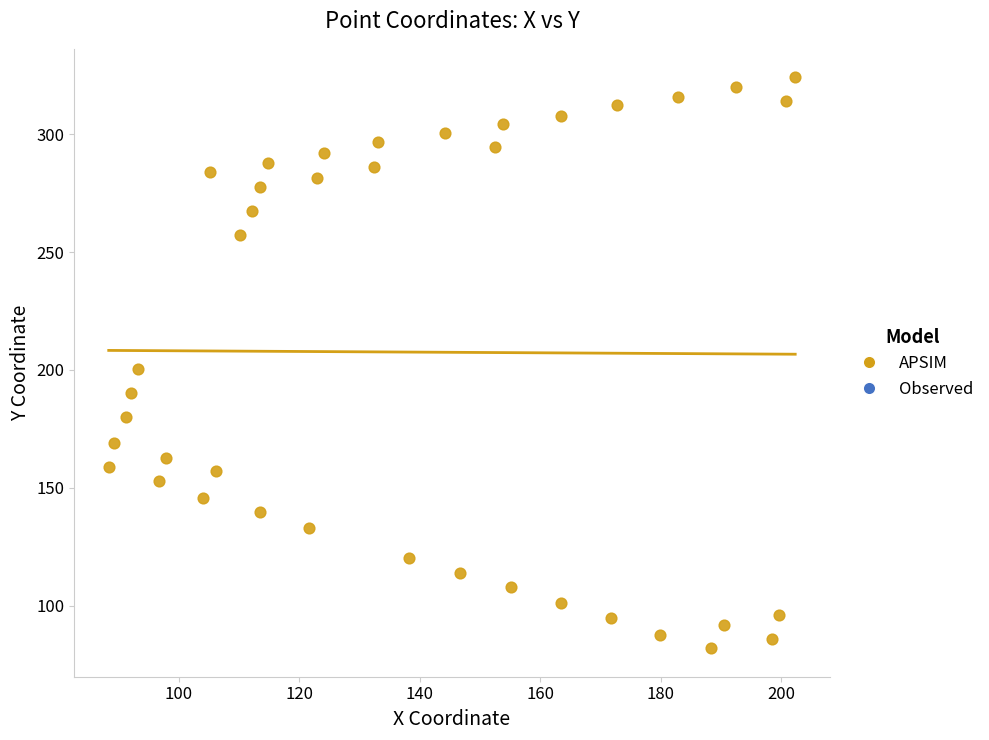

What is the range of Y values (max minus min)?

242.2